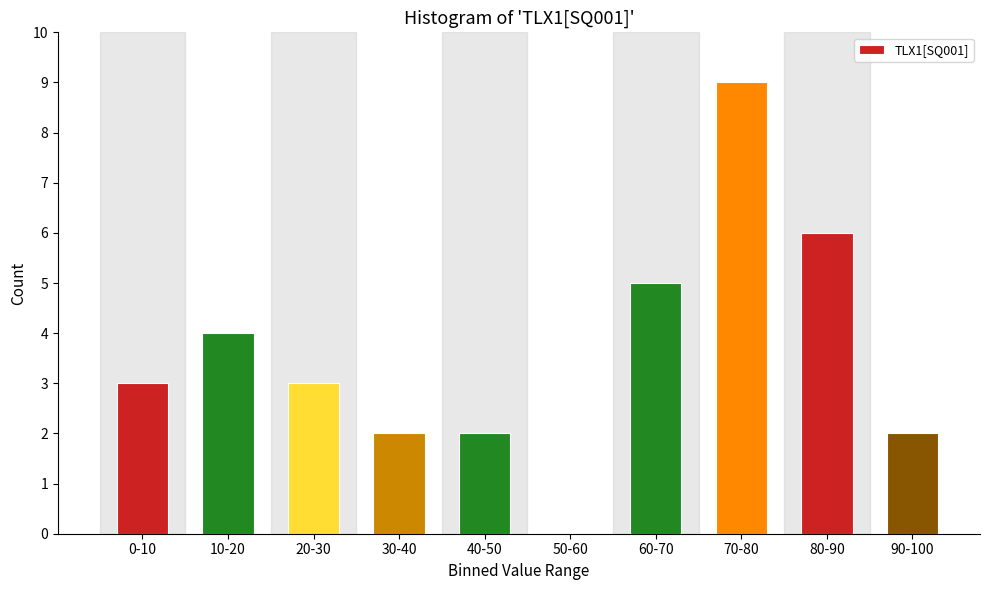

Reading left to right, extract all data points from this chart.

0-10=3	10-20=4	20-30=3	30-40=2	40-50=2	50-60=0	60-70=5	70-80=9	80-90=6	90-100=2